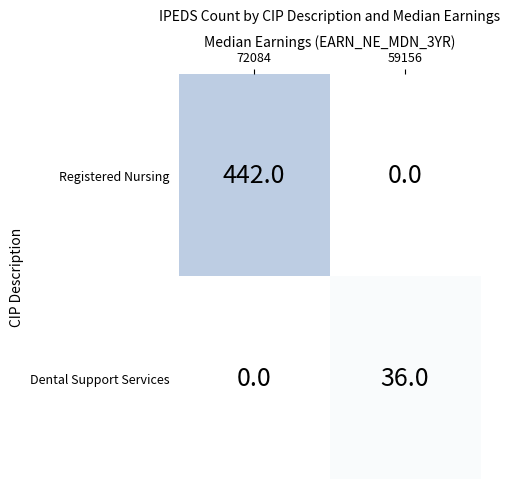

The value of Dental Support Services at 59156 is 36. True or false?

True